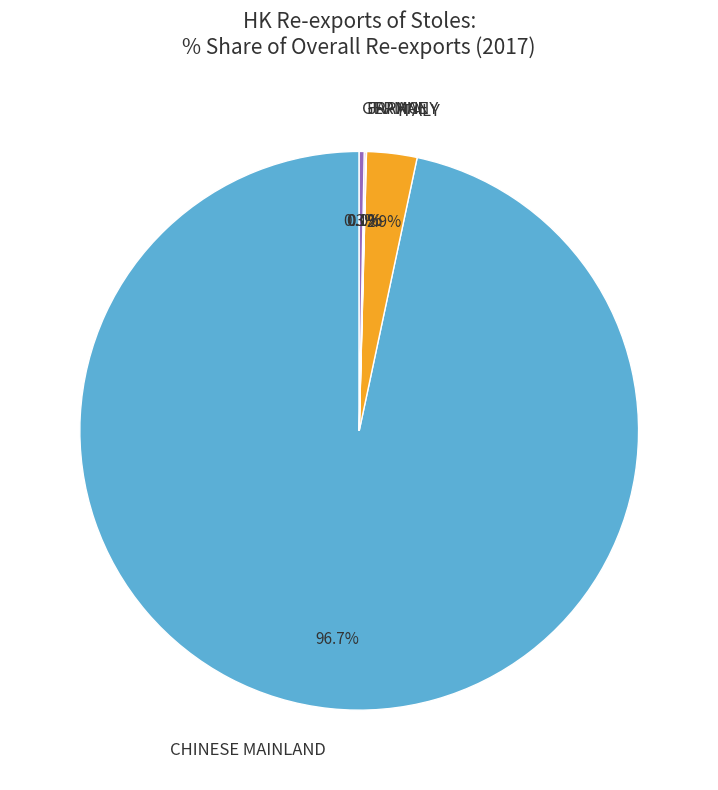

Which slice represents more than half of the pie?

CHINESE MAINLAND